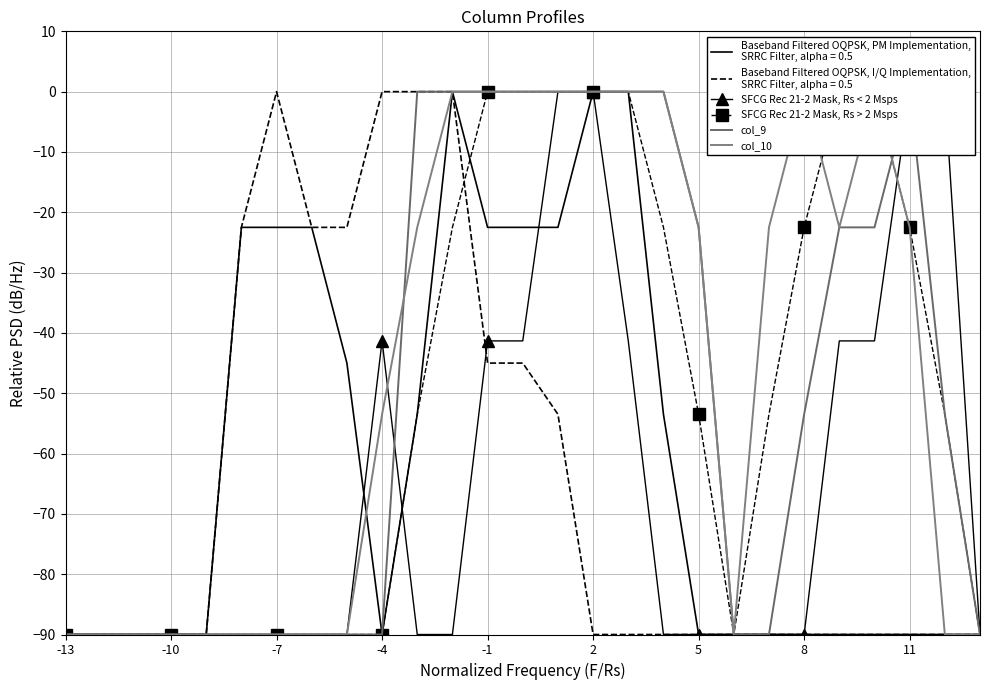

How many categories are shown in the chart?

27